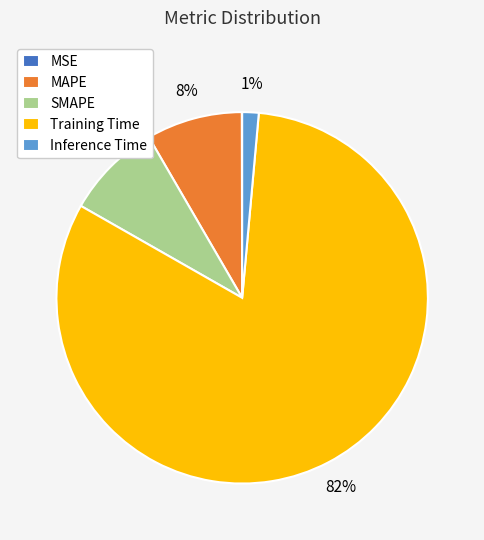

Is the sum of MAPE and SMAPE greater than half?

No